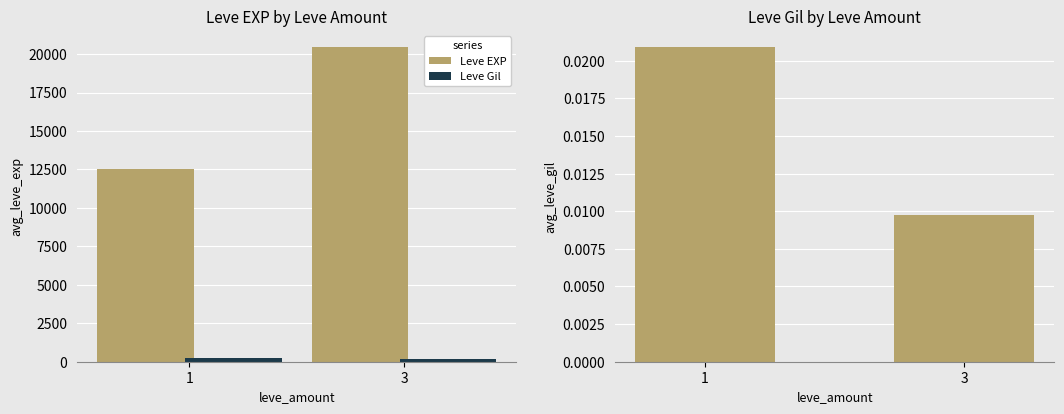

What is the total value across all series at 1?

12823.4